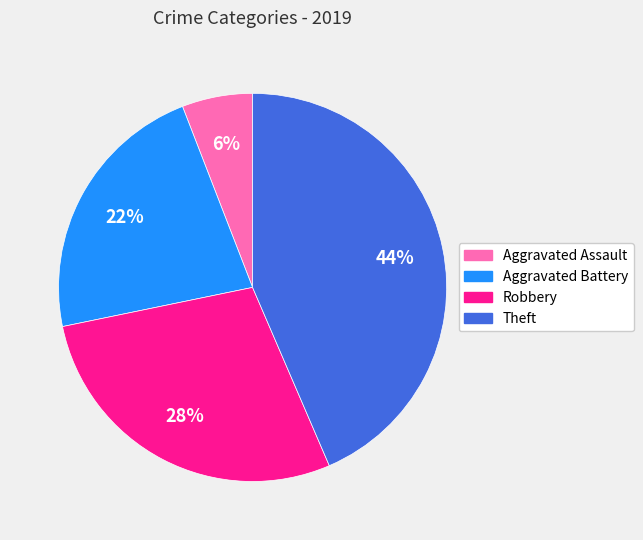

To the nearest percent, what is the combined percentage of Robbery and Theft?

72%